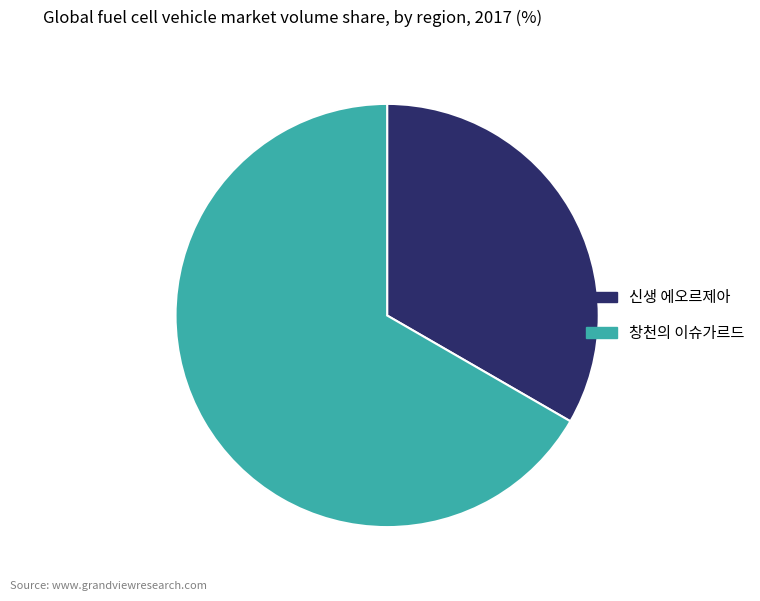

What is the largest slice in the pie chart?

창천의 이슈가르드